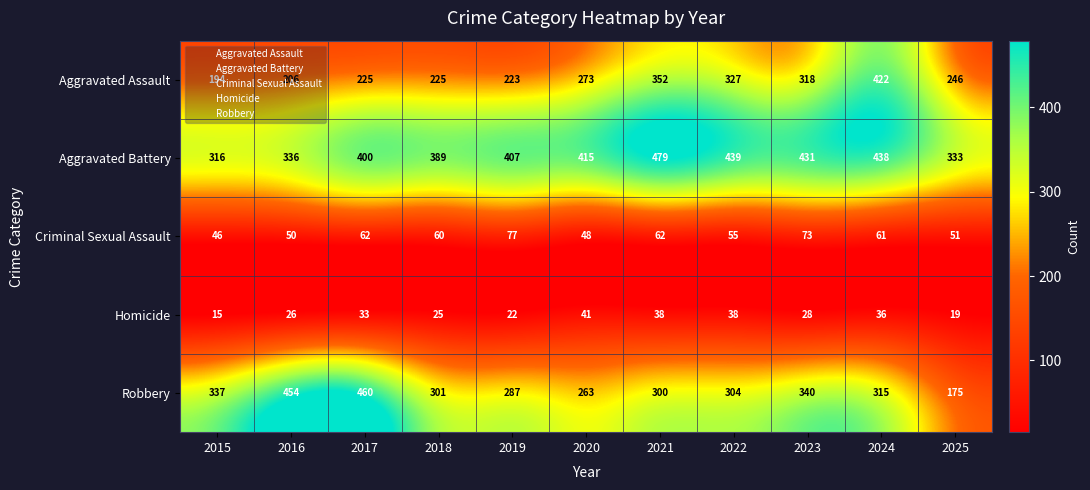

Between 2021 and 2024, which series saw the biggest shift?

Aggravated Assault